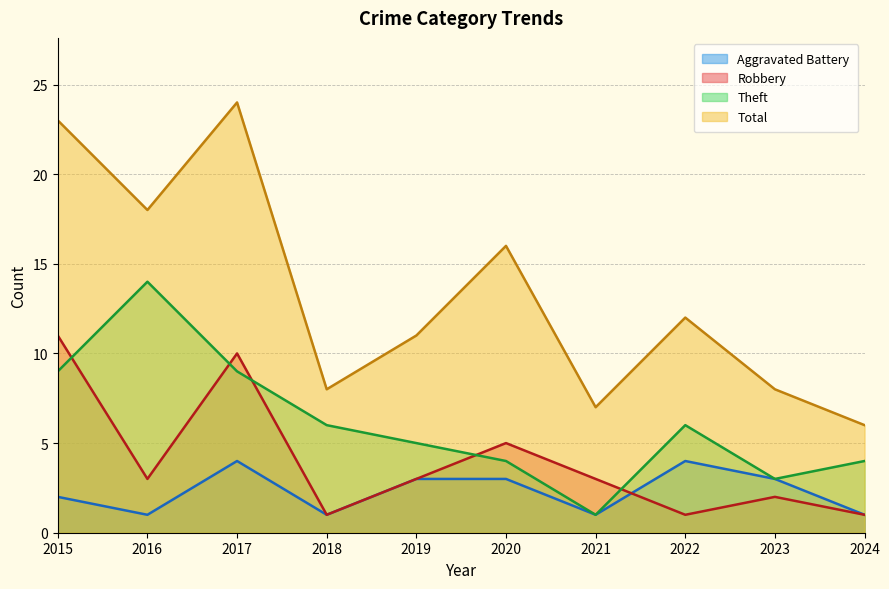

At how many categories does at least one series exceed 2?

10